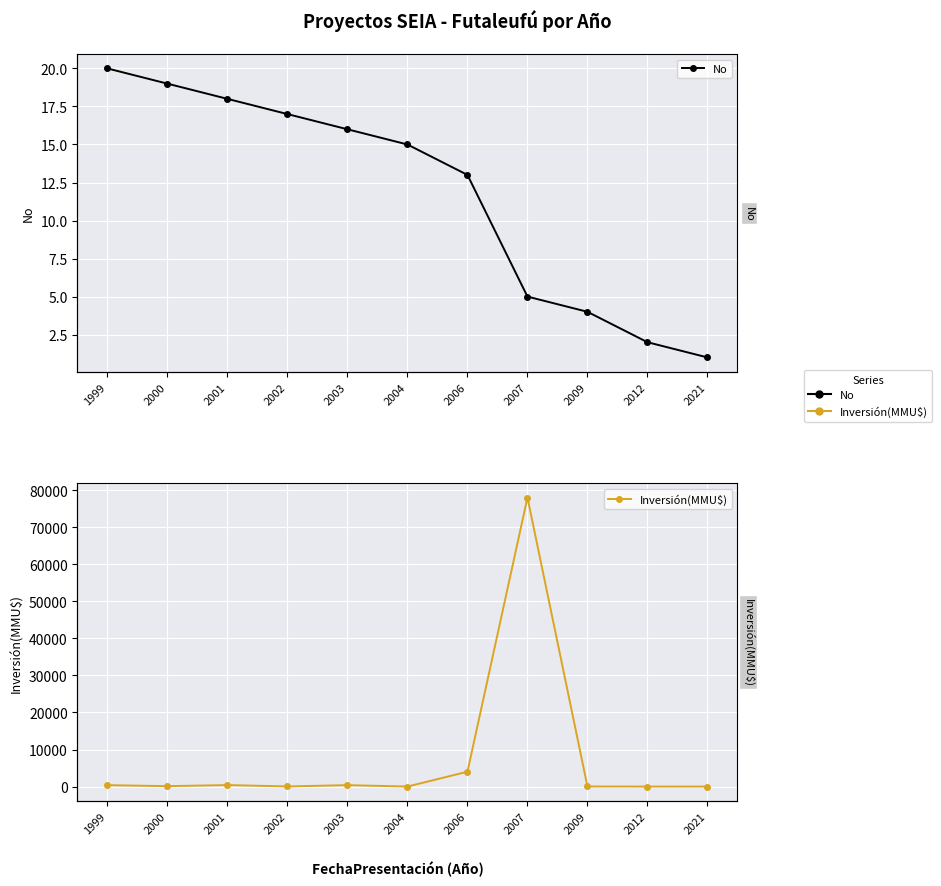

After their last crossing, which series has the higher values: Inversión(MMU$) or No?

Inversión(MMU$)